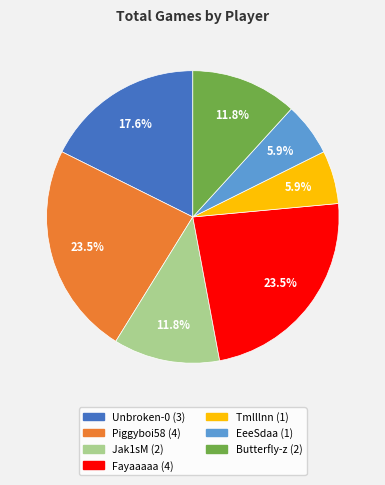

To the nearest percent, what portion does Butterfly-z represent?

12%